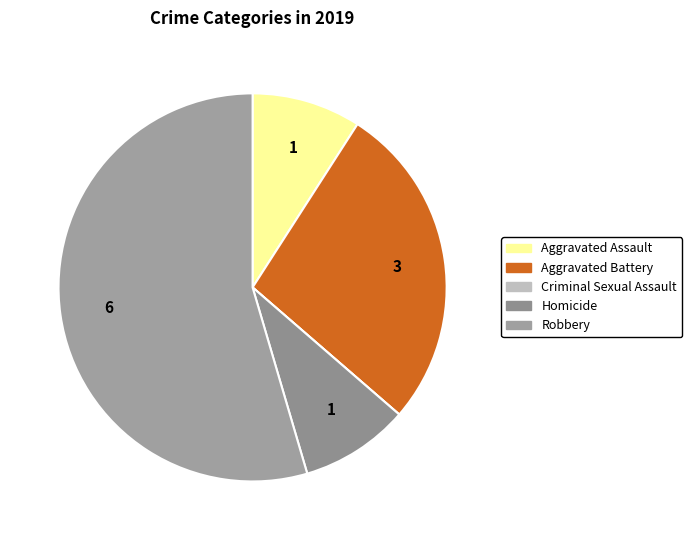

What is the change in value from Aggravated Assault to Aggravated Battery?

+2